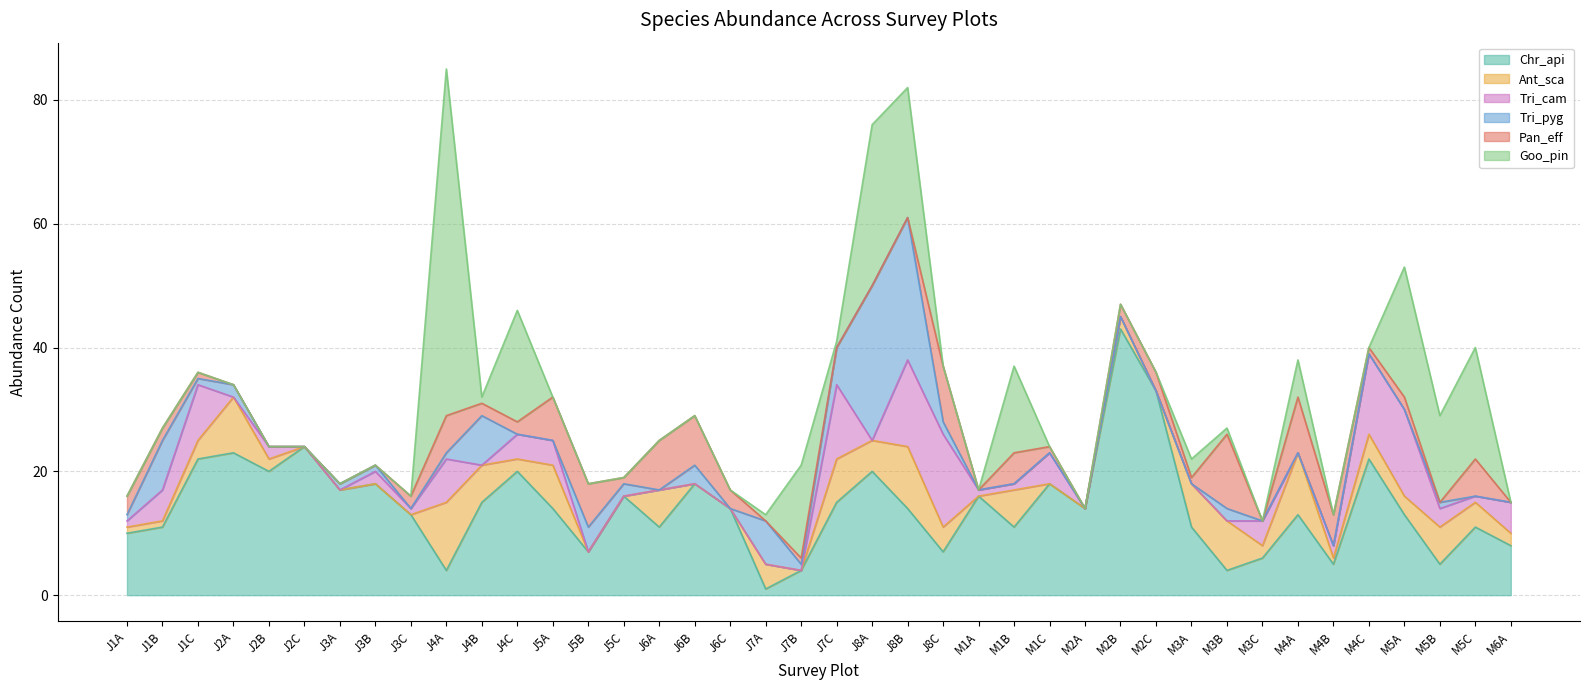

What position from the right is J5A?

28